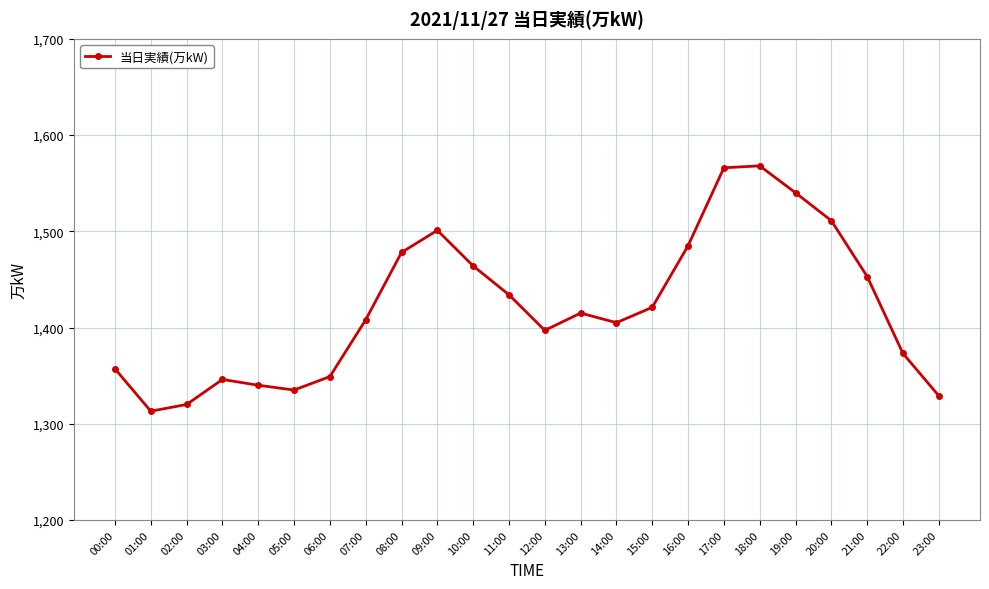

Count the number of categories in the chart.

24